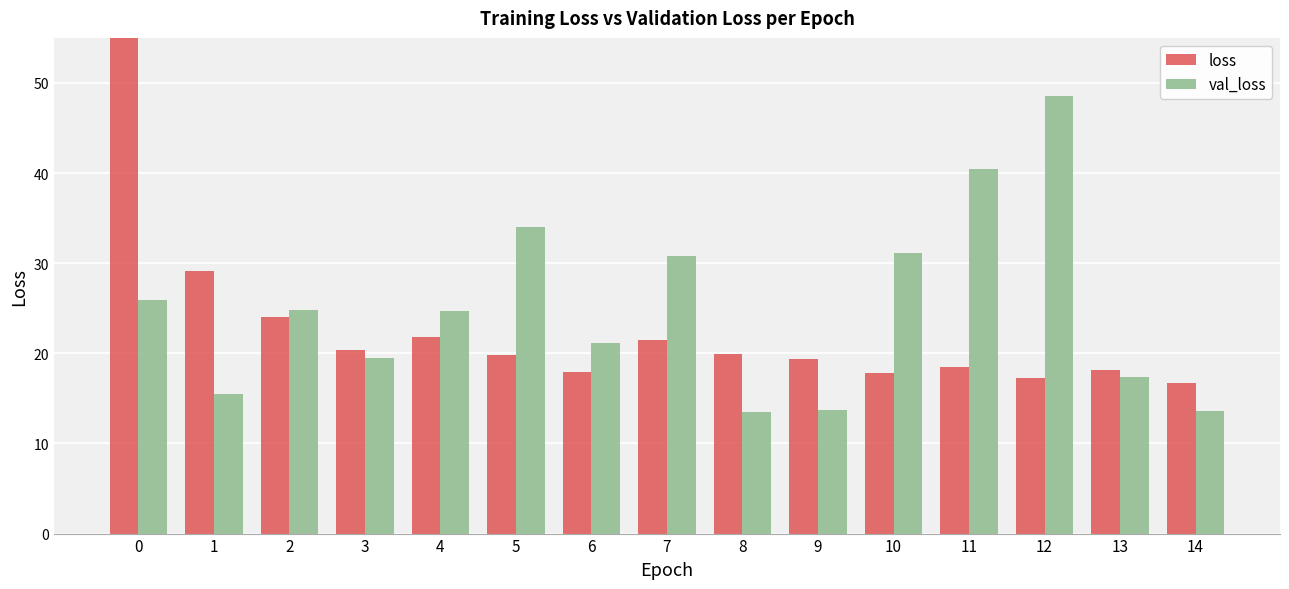

How many data points in val_loss are less than 24?

7